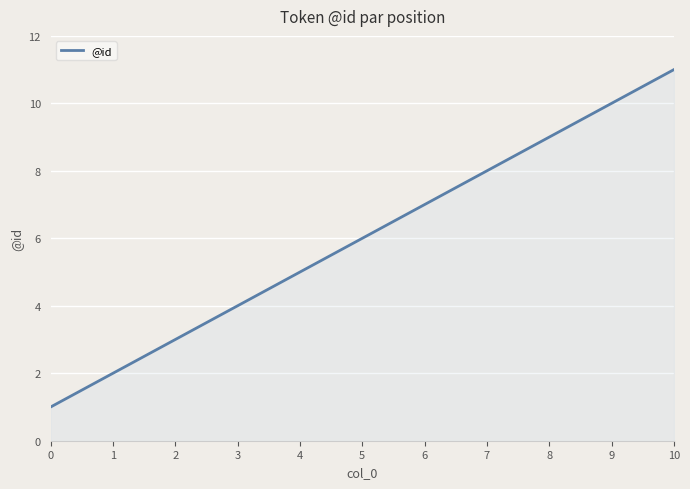

What is the difference between the maximum and second lowest values?

9